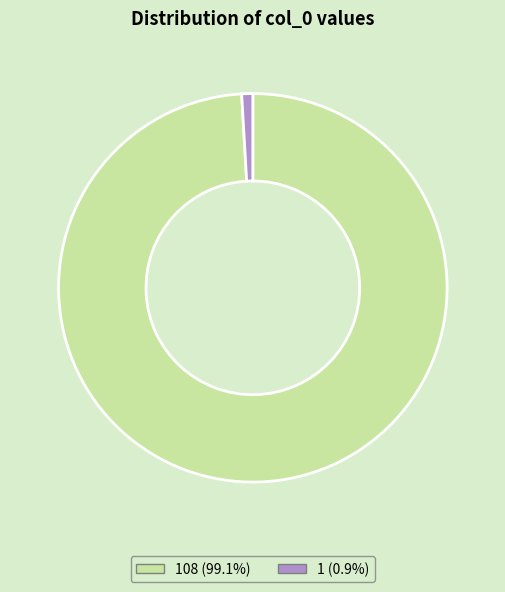

Is there a majority slice in this chart?

Yes